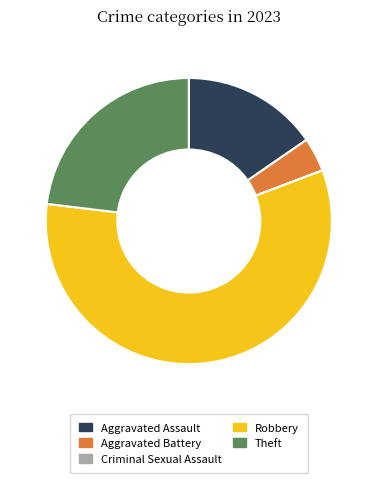

Which category has the biggest portion of the pie?

Robbery